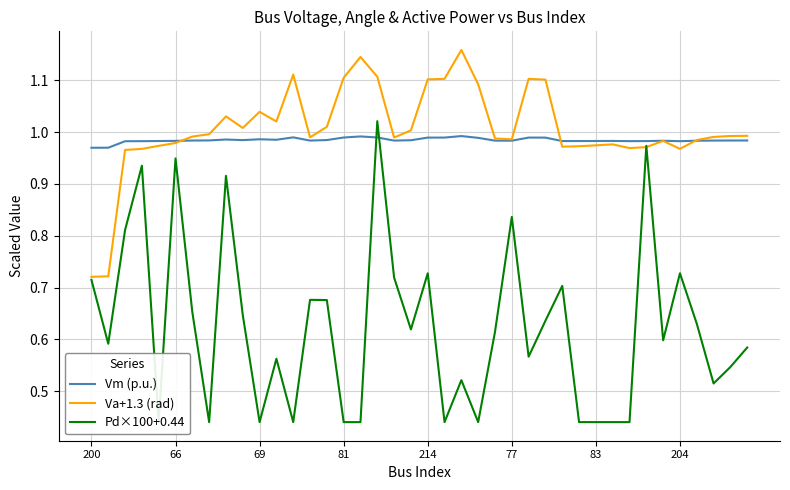

Which has a higher value, 23 or 200?

23